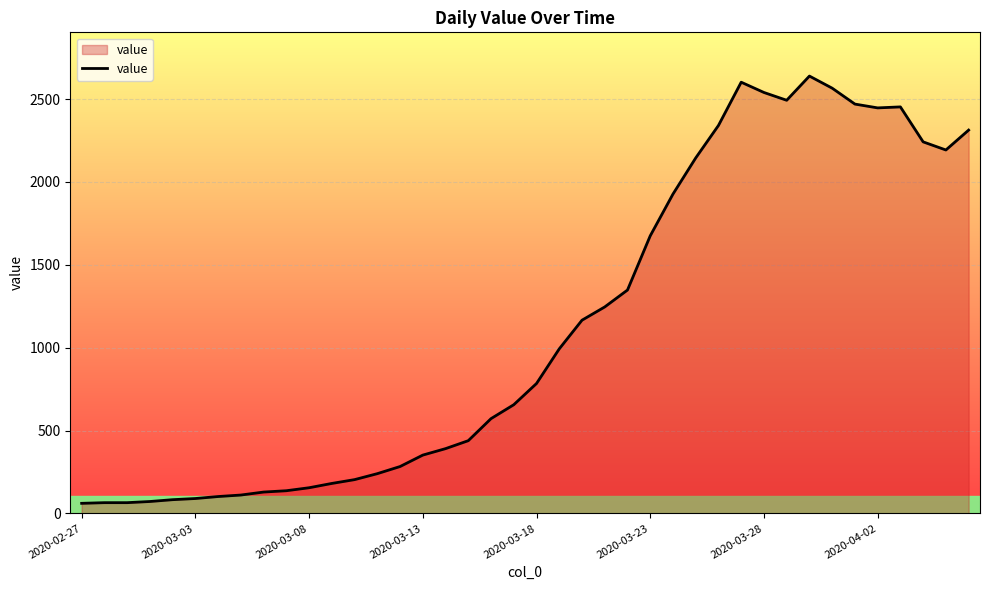

What is the smallest value displayed?

61